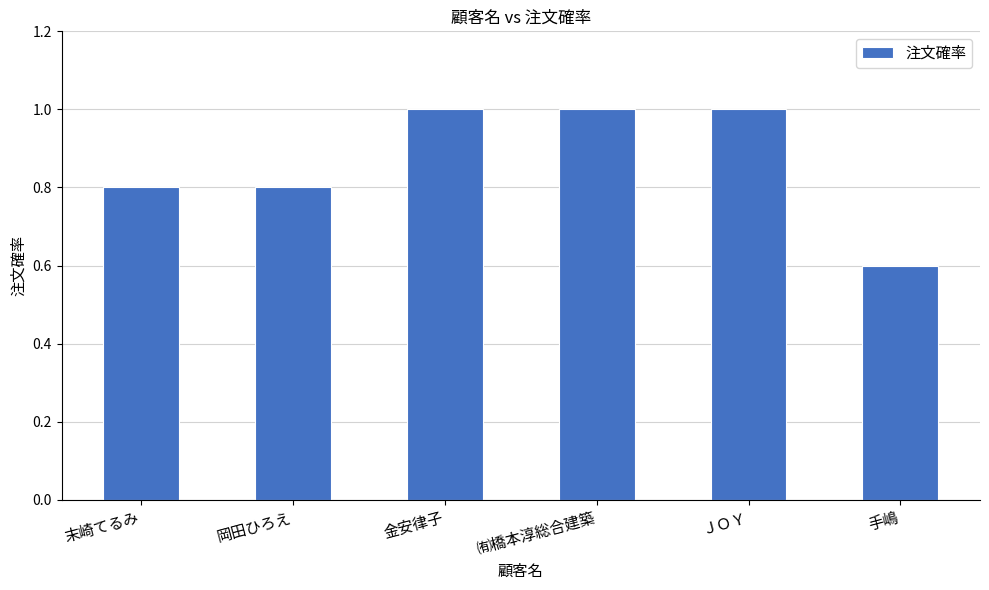

Reading left to right, extract all data points from this chart.

0.8	0.8	1.0	1.0	1.0	0.6